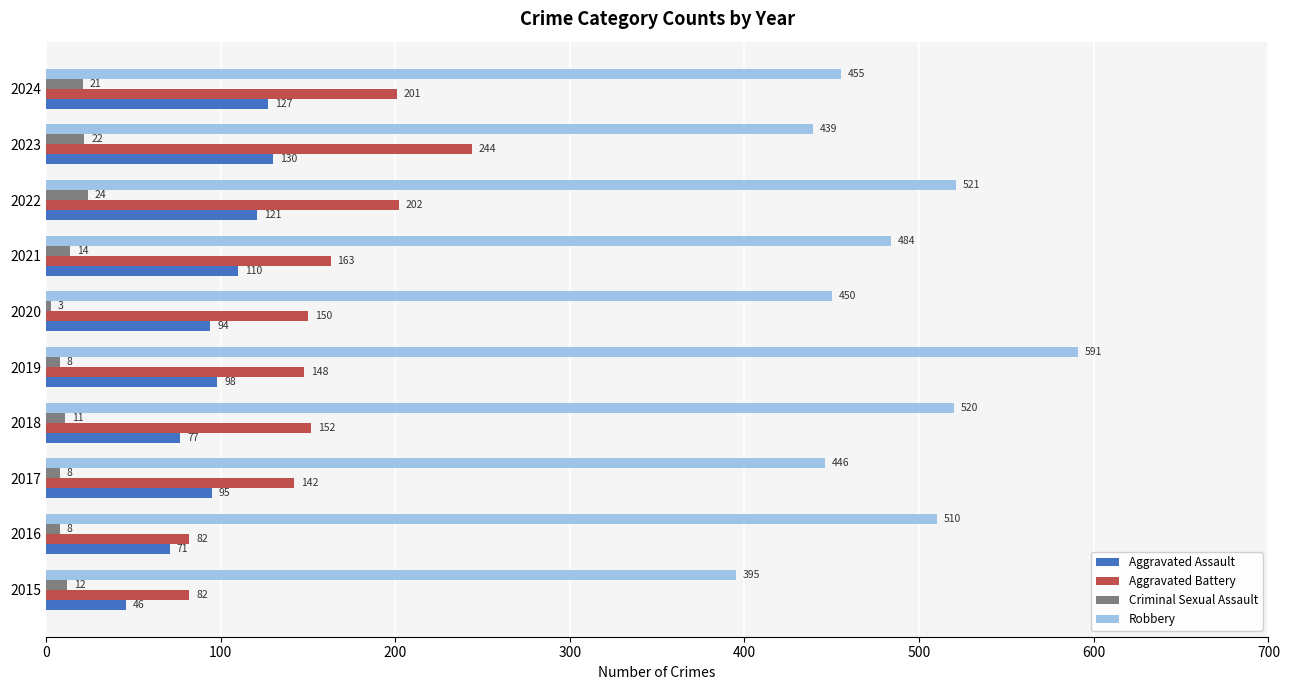

How many categories are shown in the chart?

10